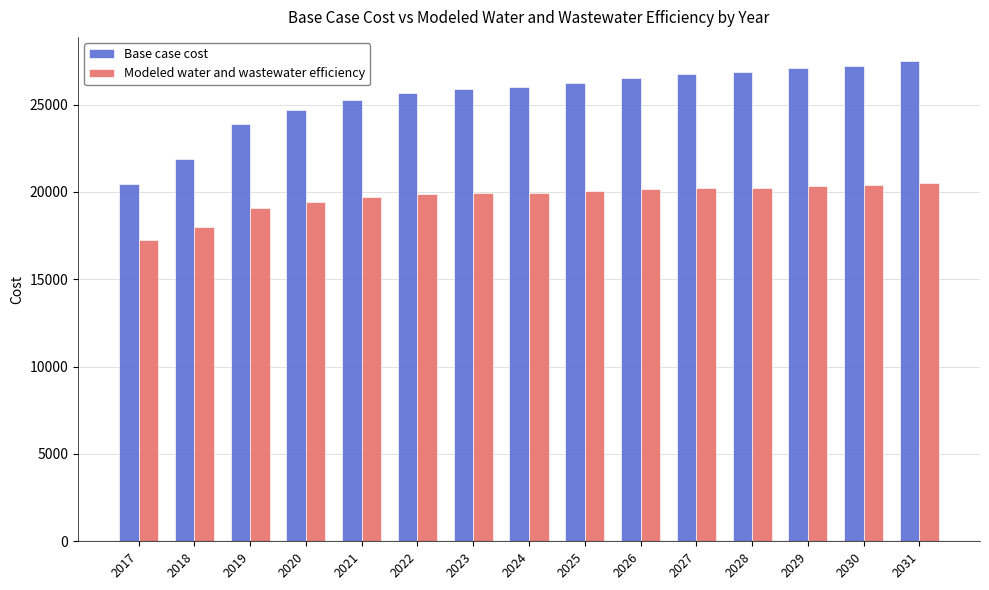

Which series has the largest total across all categories?

Base case cost